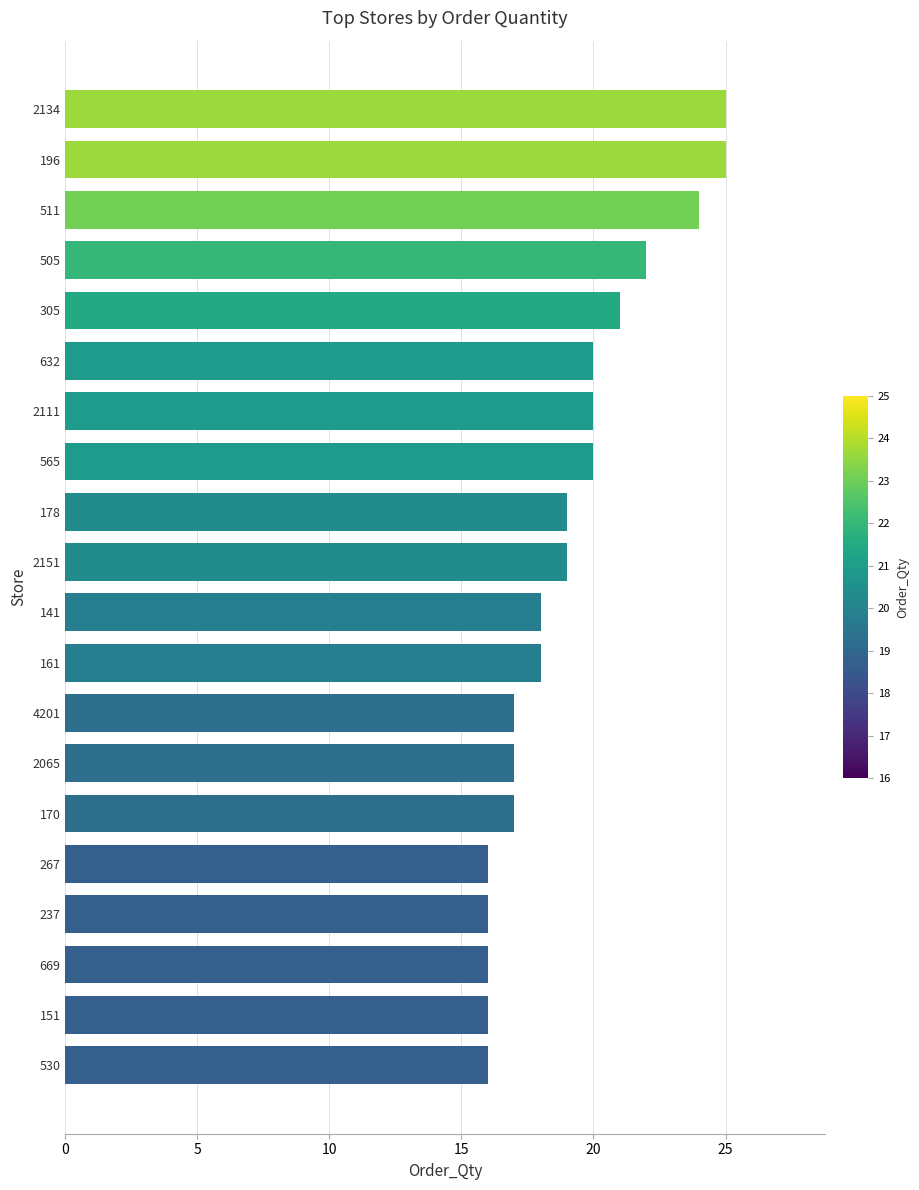

Reading top to bottom, list all the values displayed in this chart.

25	25	24	22	21	20	20	20	19	19	18	18	17	17	17	16	16	16	16	16